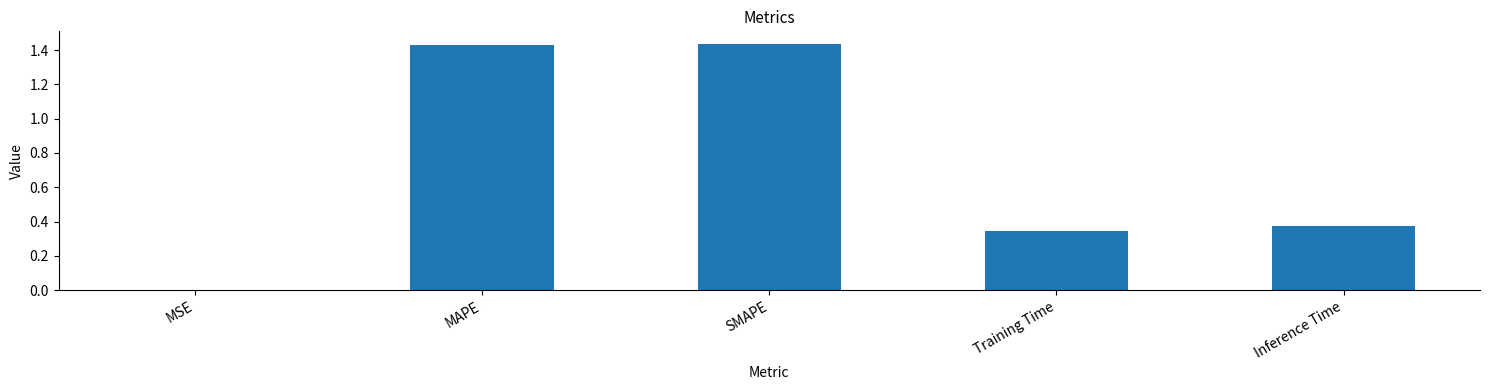

Does the chart contain stacked bars?

No